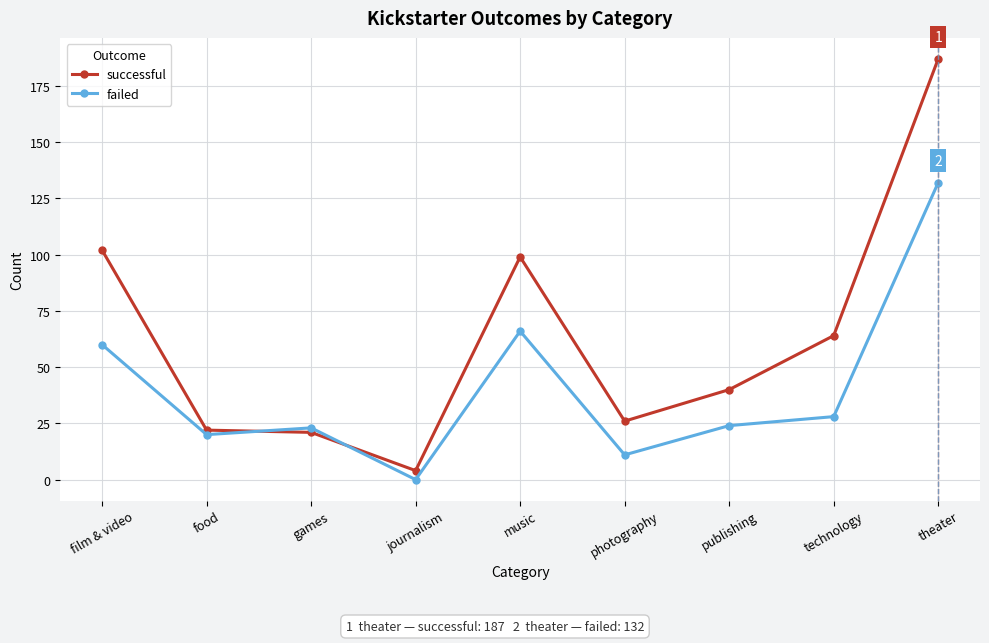

List the series in order of their overall mean, highest first.

successful, failed